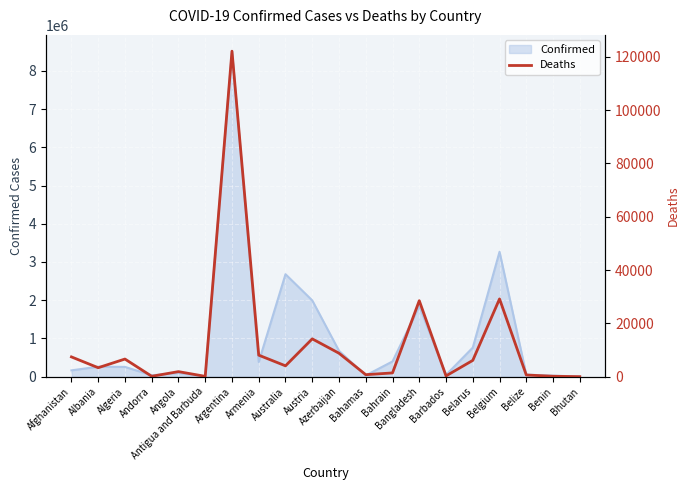

Approximately how many times larger is the value at Belgium compared to Bangladesh?

1.0